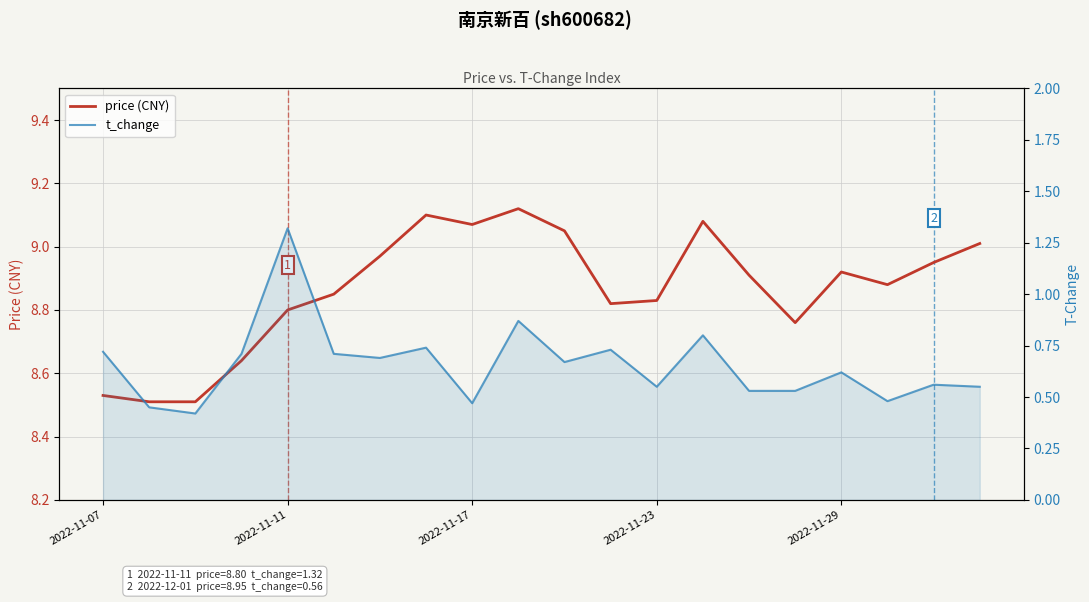

Which has a higher value, 15 or 5?

5